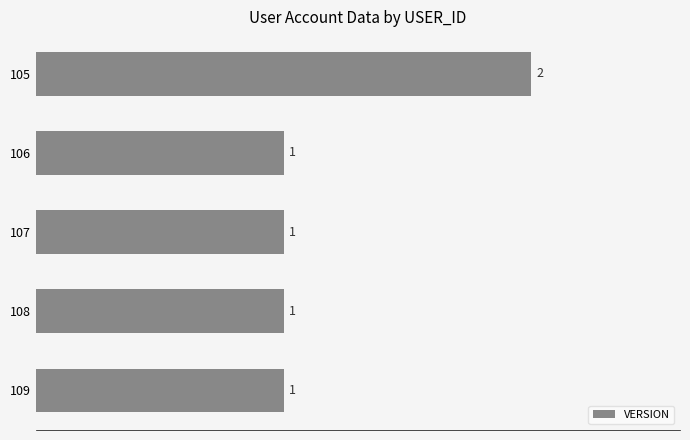

Between 108 and 105, which is larger?

105